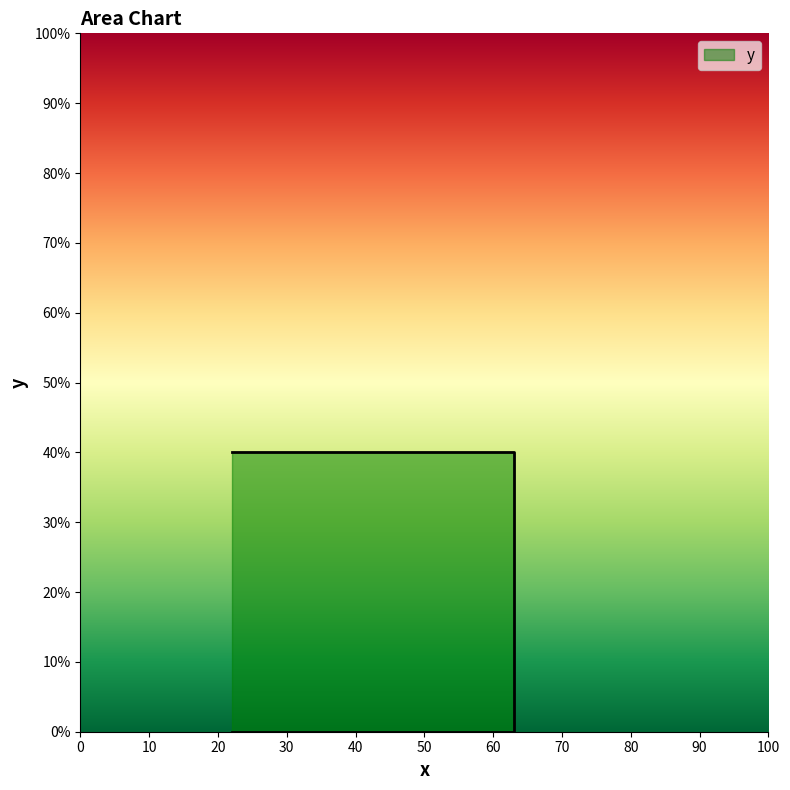

How many data points does each series have?

4